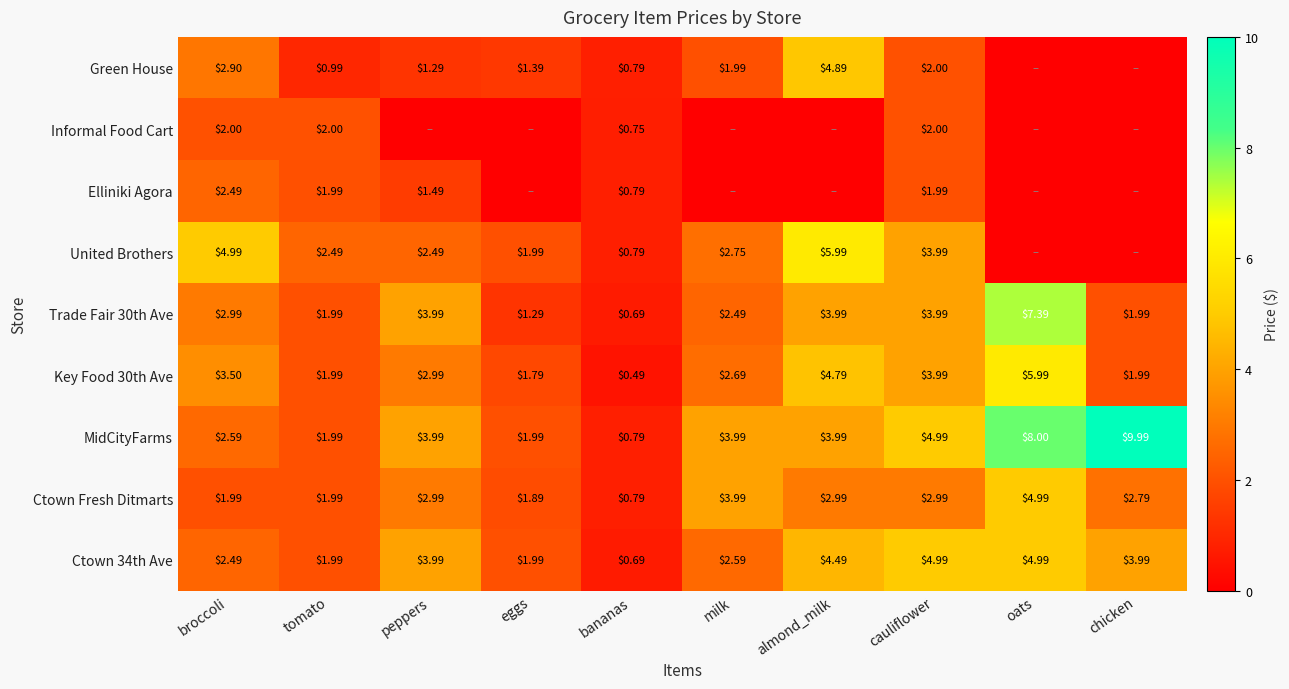

What is the difference between the maximum and second lowest values in the Trade Fair 30th Ave series?

6.1